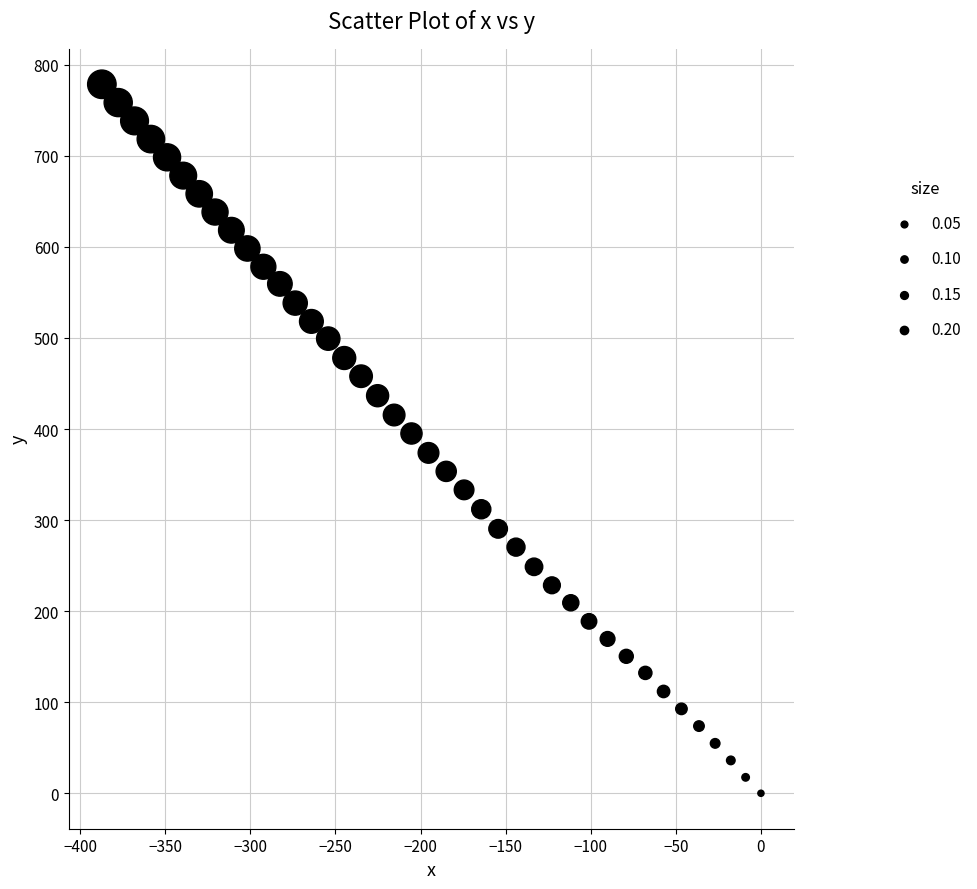

What is the range of Y values (max minus min)?

778.6